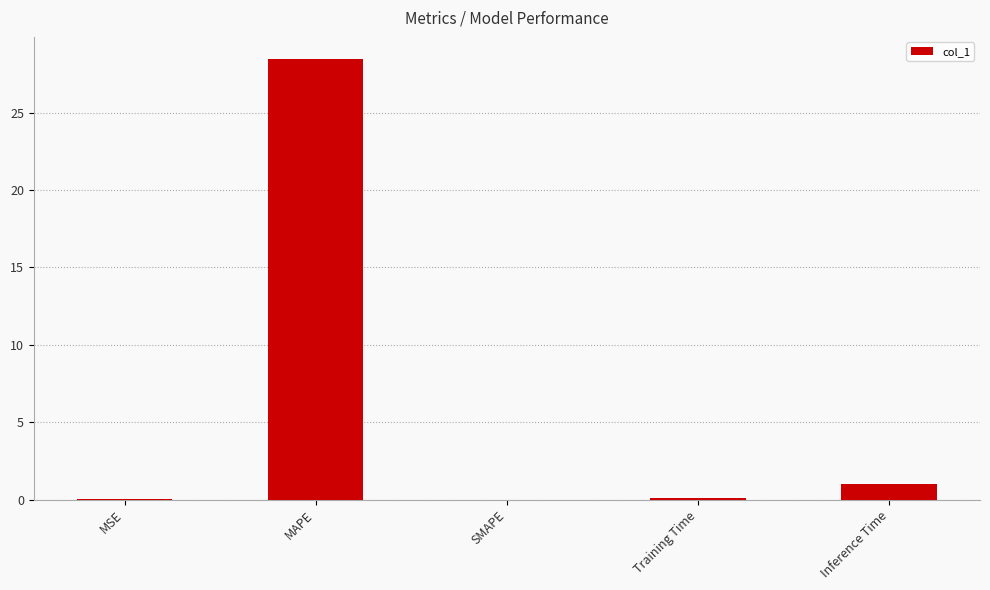

Read the value at MAPE.

28.5